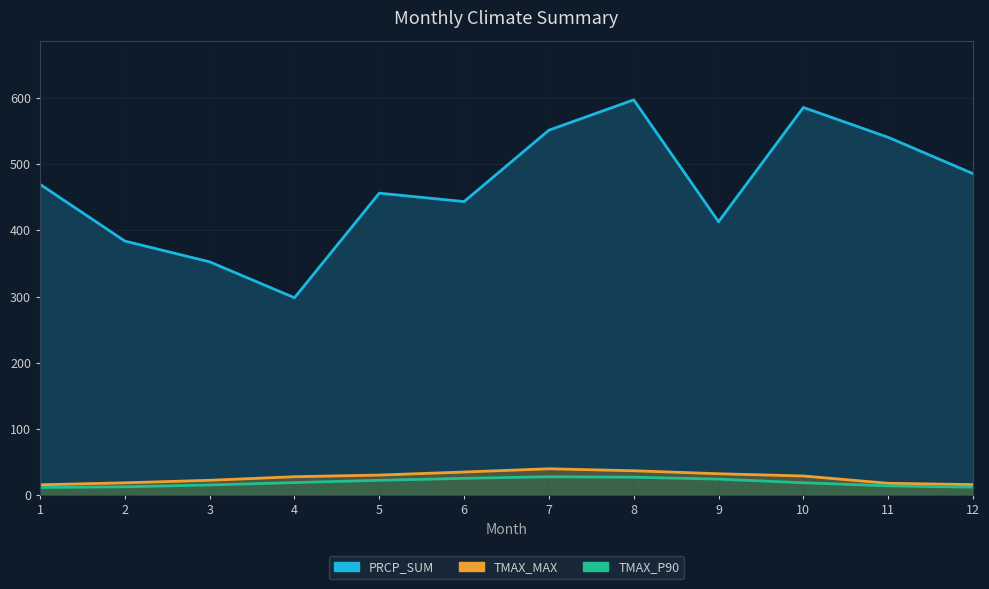

What value does the TMAX_P90 series have at 4?

19.1